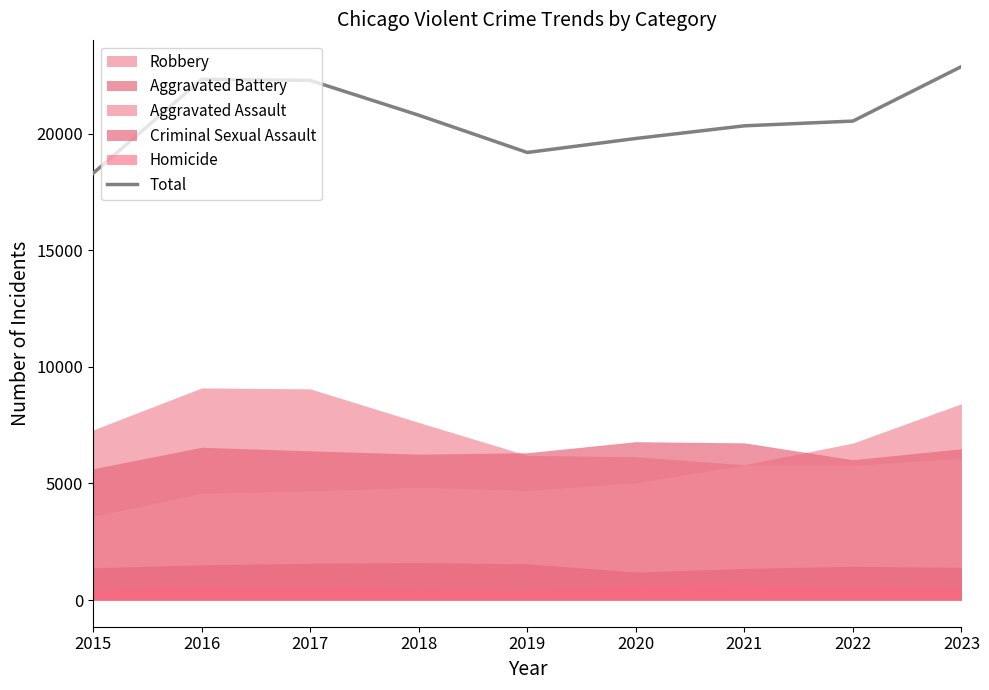

Is it true that the value at 2015 is 18301?

True